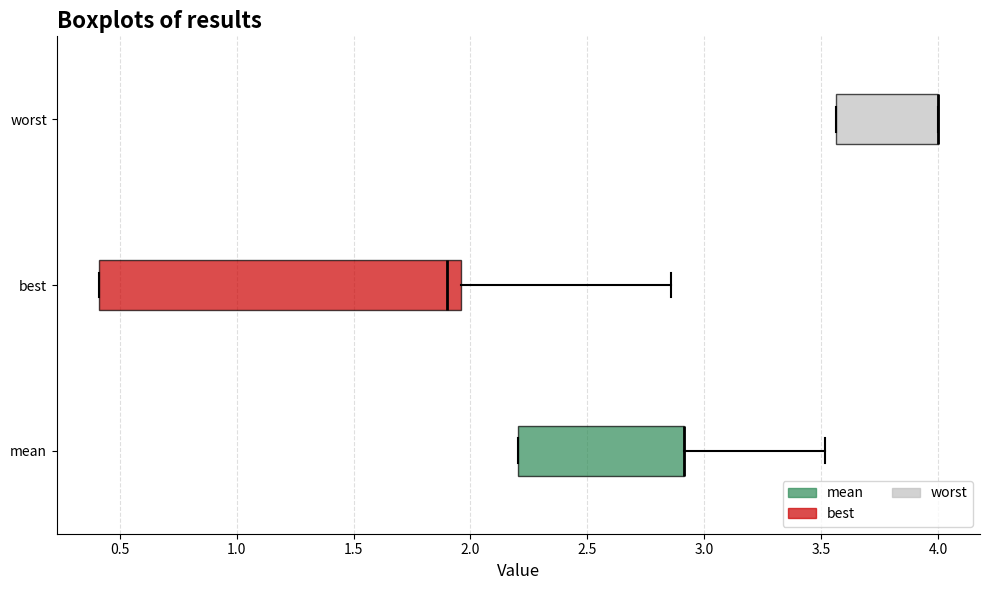

Comparing the boxes themselves (not the whiskers), which one is the widest?

best